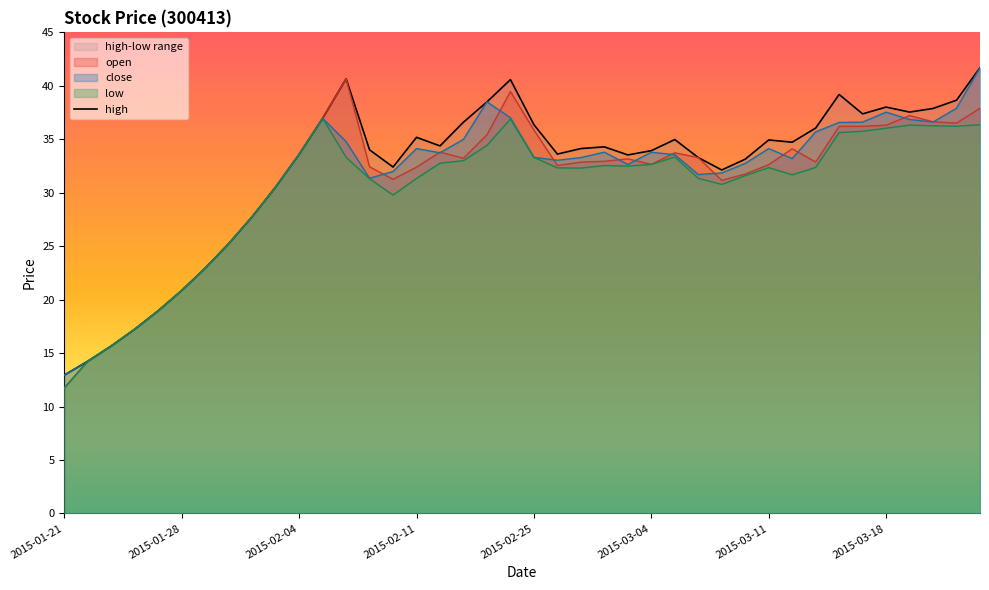

True or false: the data has more than 2 interior local peaks.

True